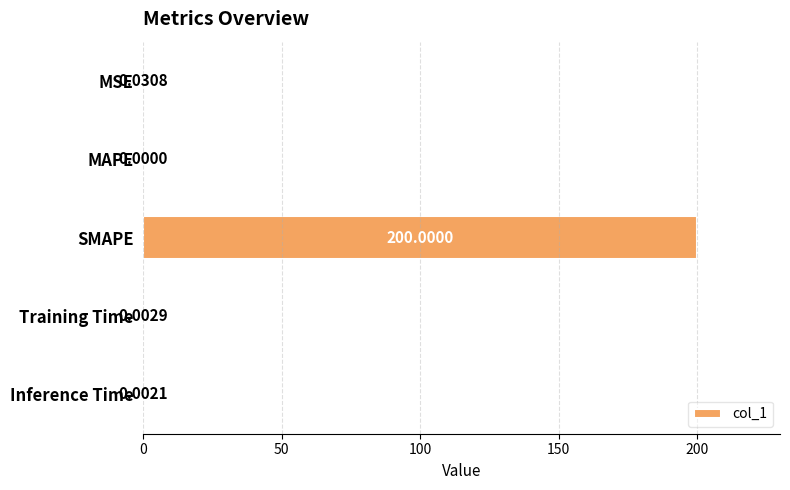

How many values are above zero?

4